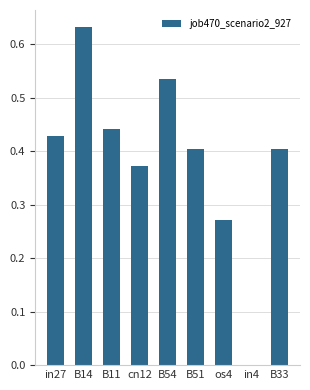

What is the change in value from B54 to os4?

-0.3